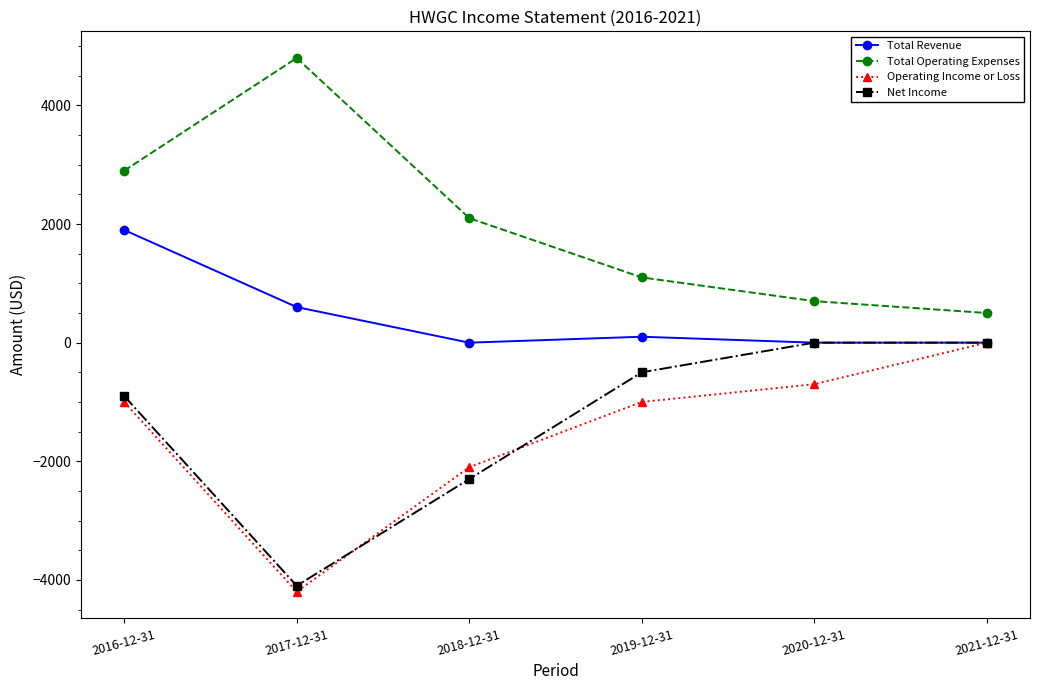

Is this an area chart (filled region under the line)?

No